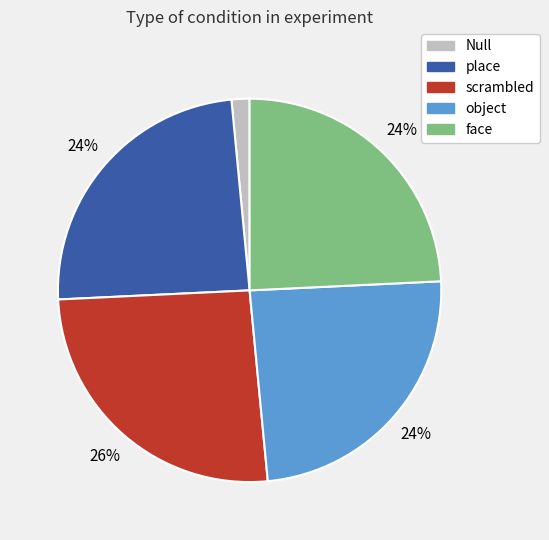

Between Null and object, which is larger?

object